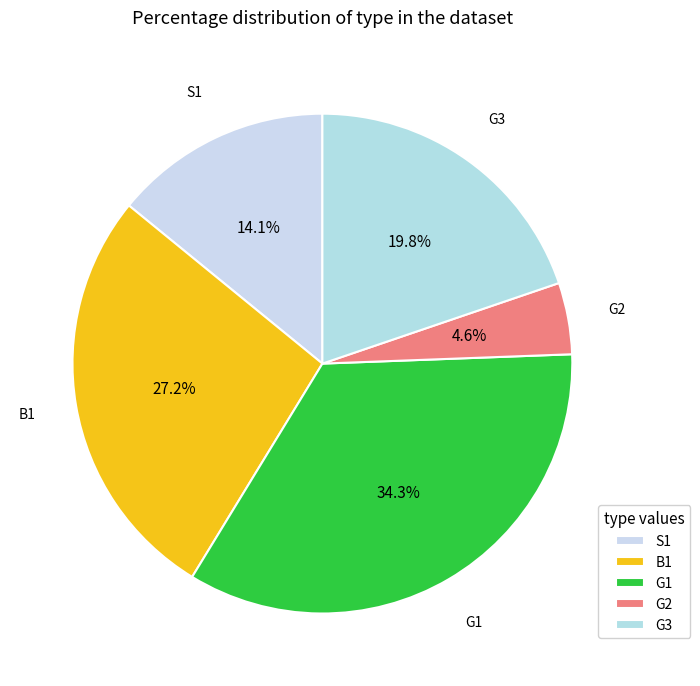

True or false: G2 accounts for 5% of the total.

True